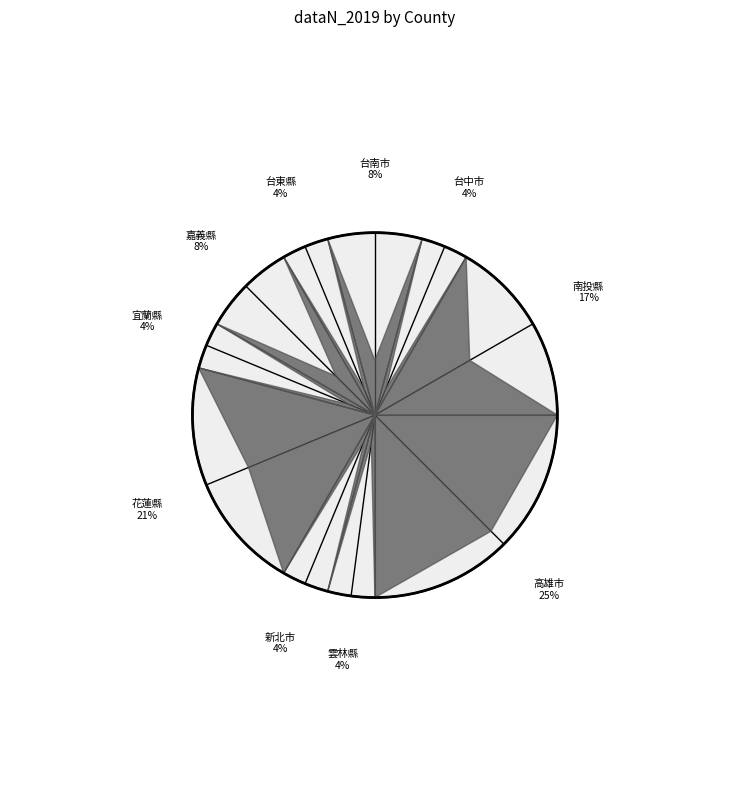

To the nearest percent, what percentage of the pie is 花蓮縣?

21%